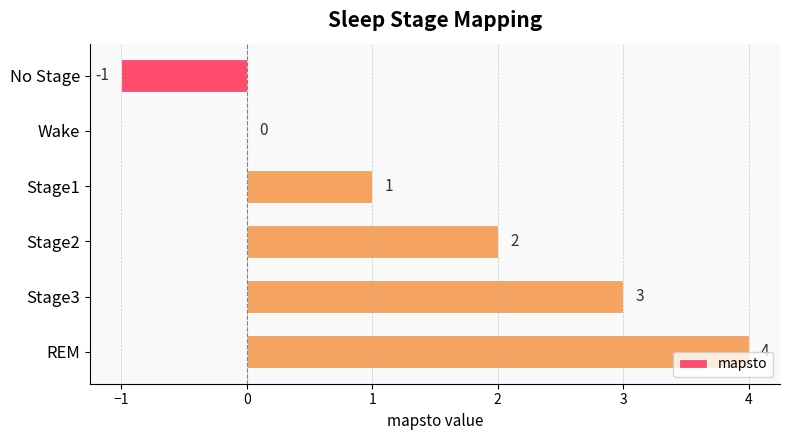

Does the chart contain stacked bars?

No